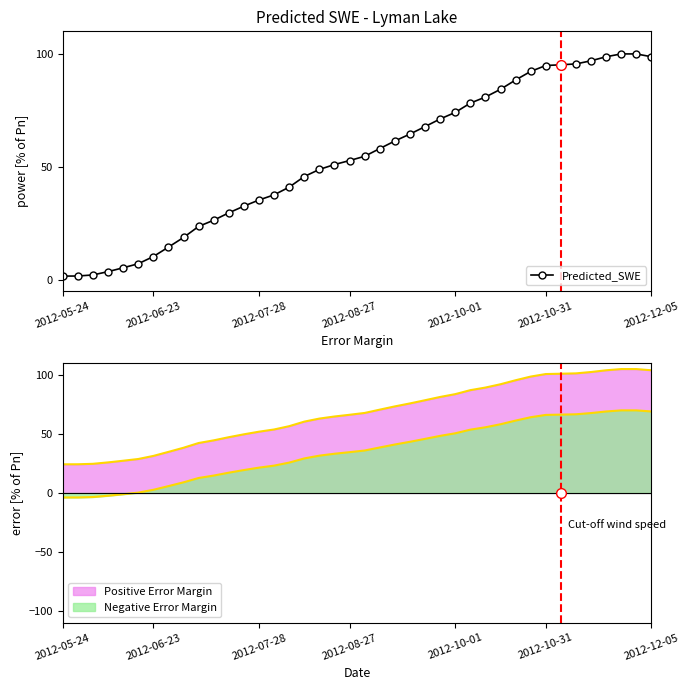

At which category does the chart reach its minimum across all series?

2012-05-24